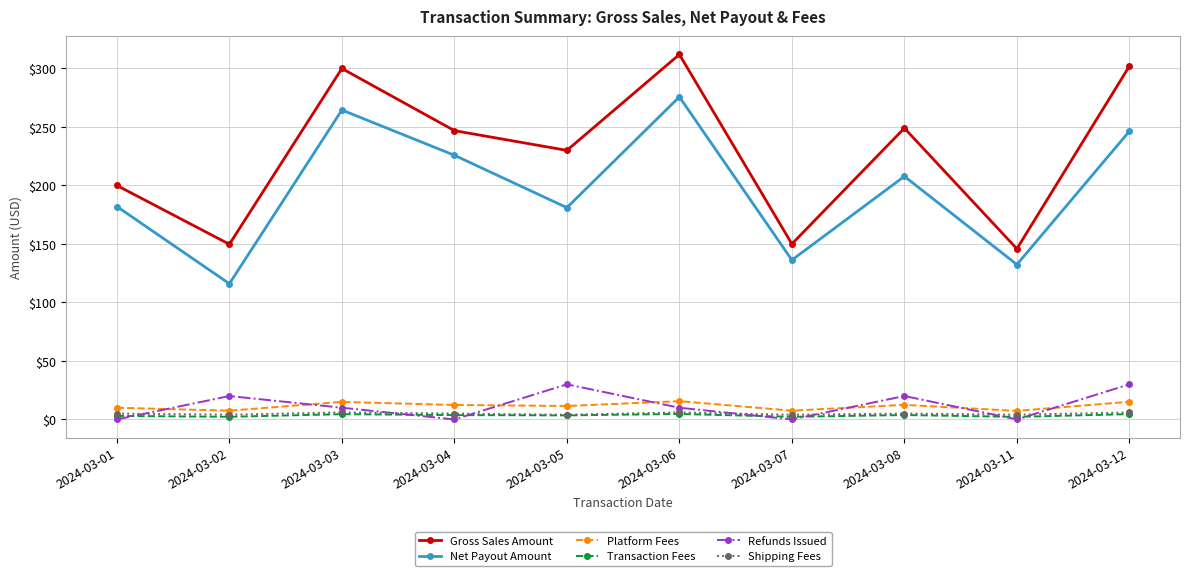

What is the difference between the maximum and minimum values in the Transaction Fees series?

2.5